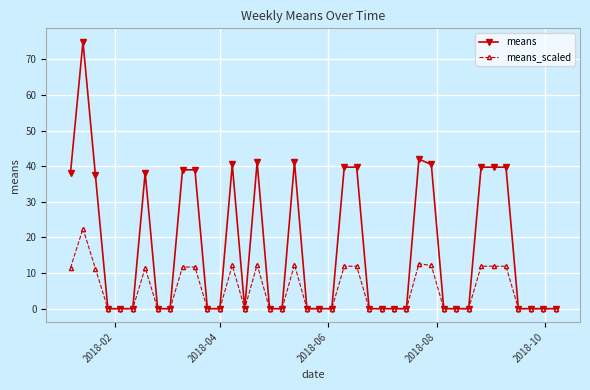

Which series has the widest spread of values?

means